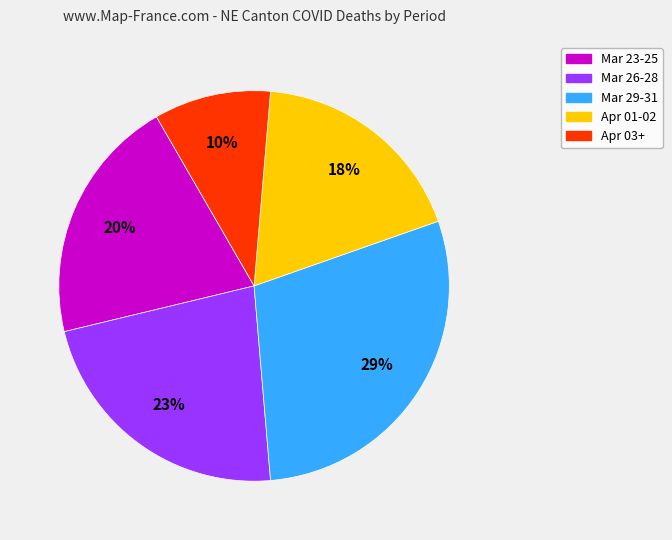

Does any single category account for the majority?

No